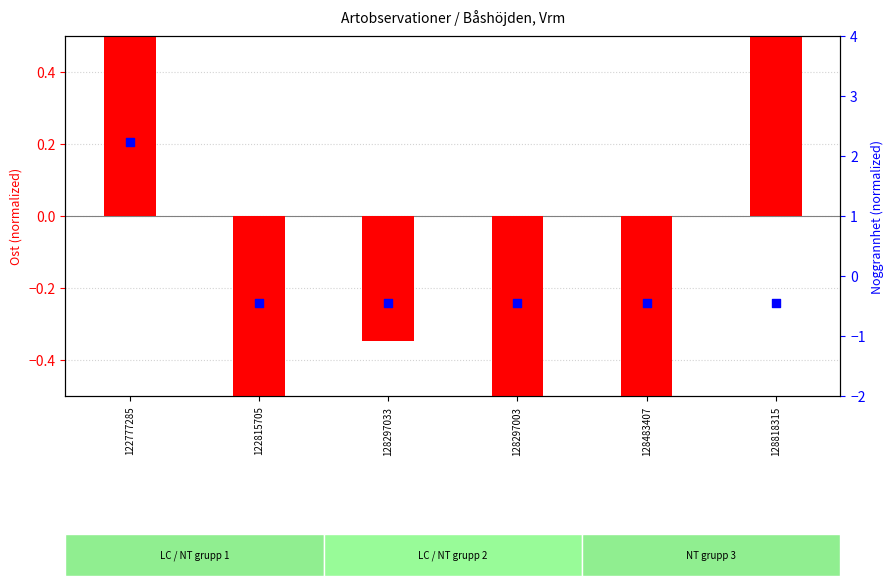

Which series contains the lowest Y value?

Ost (normalized)